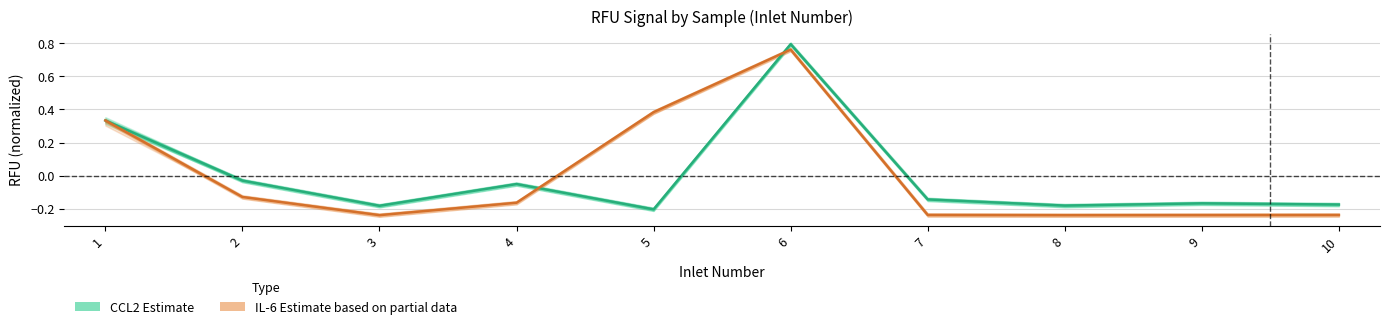

How many times do IL-6 Estimate (partial) and CCL2 Estimate cross each other?

3